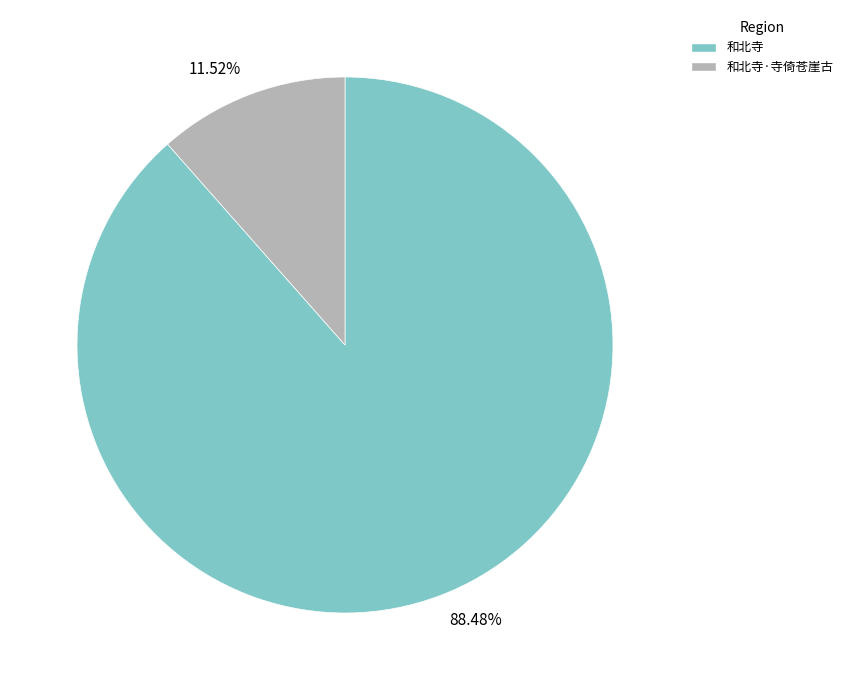

To the nearest percent, what is the combined percentage of 和北寺 and 和北寺·寺倚苍崖古?

100%